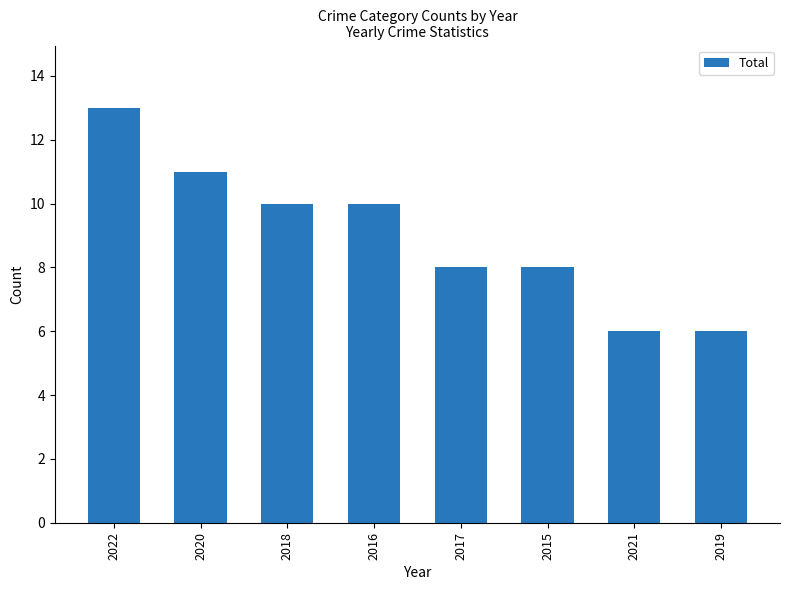

At which label does the data first exceed 10?

2022